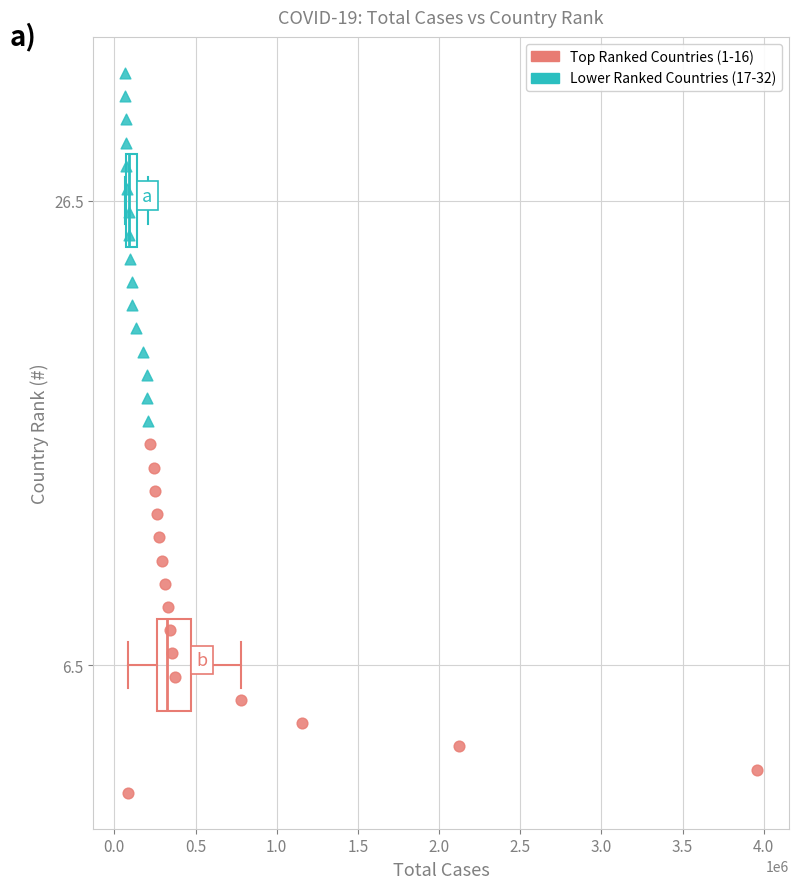

Which series contains the highest Y value?

Lower Ranked Countries (17-32)